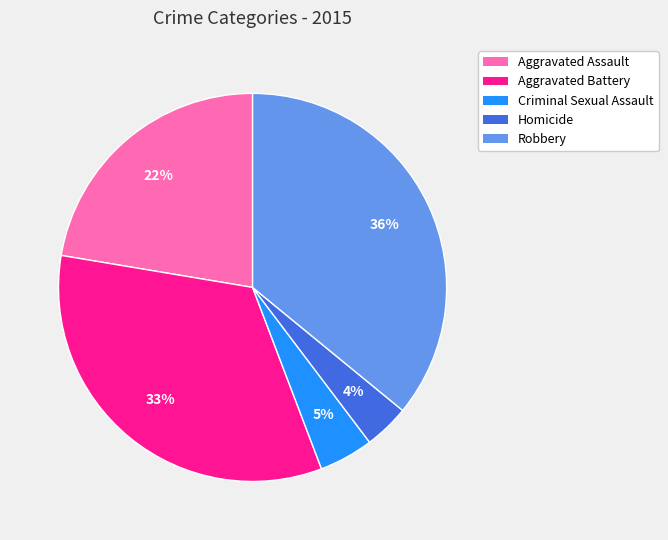

Count the number of slices in the pie.

5